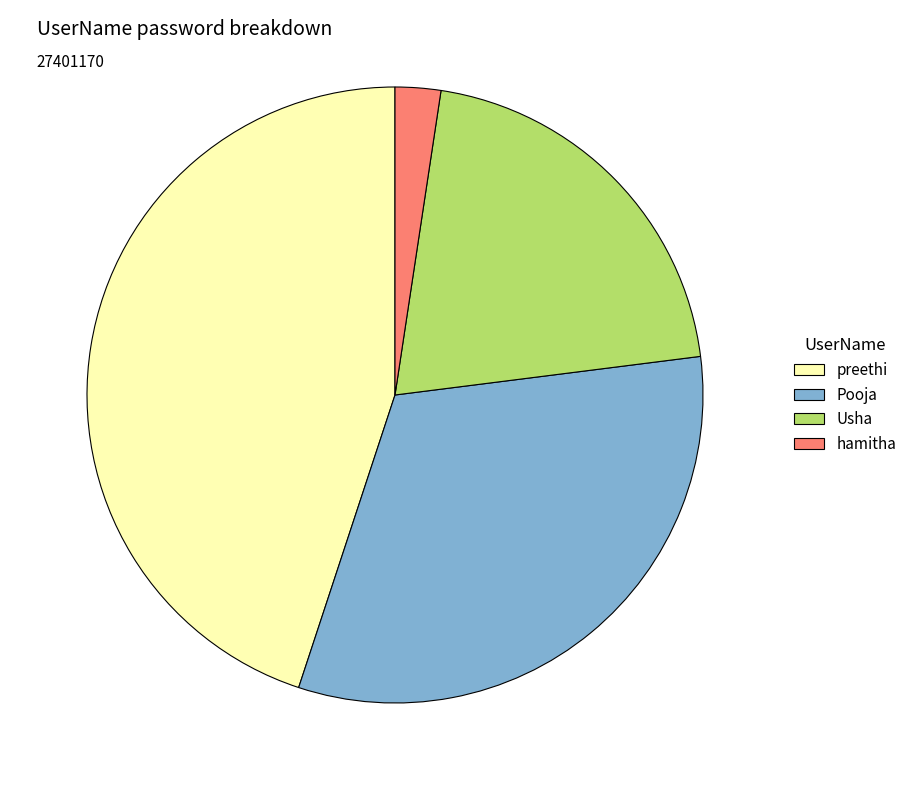

Does hamitha account for over 50% of the chart?

No